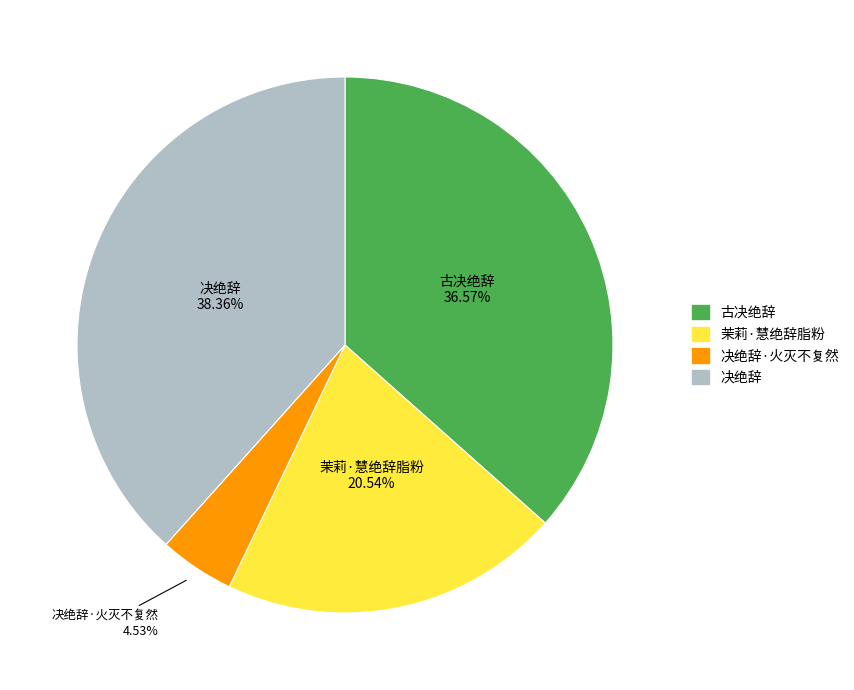

How many segments does this pie chart have?

4